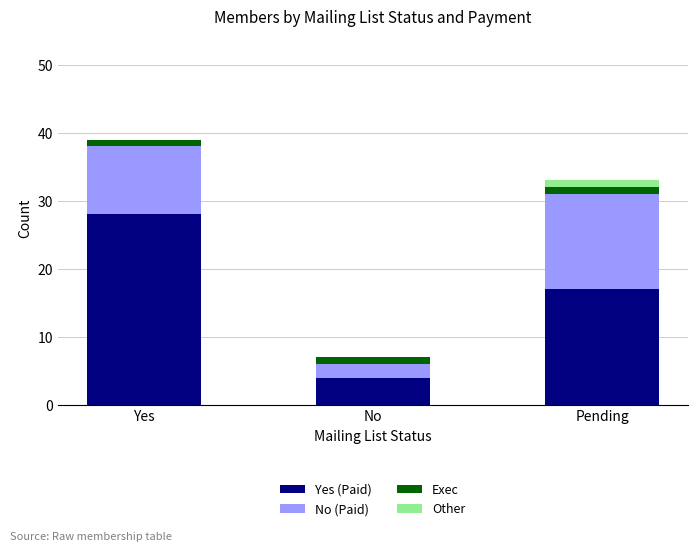

The Yes (Paid) series shows 10 at Pending. True or false?

False